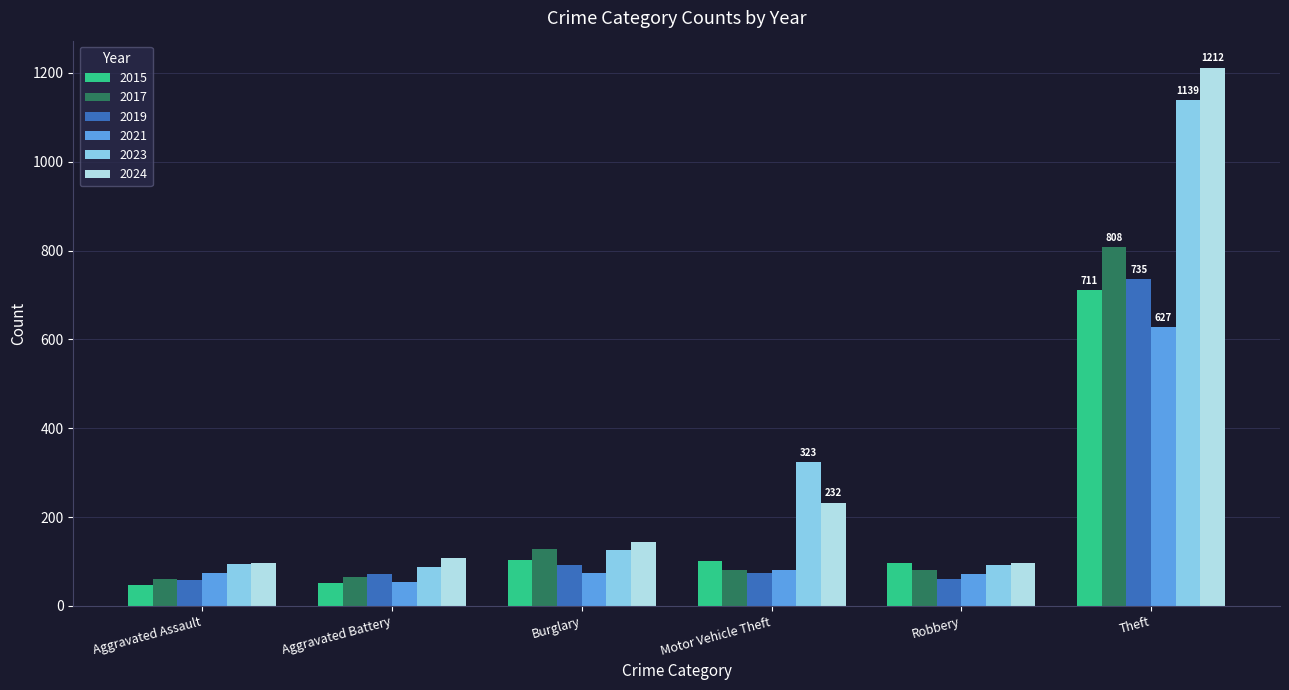

Is it true that 2015 equals 48 at Aggravated Assault?

True